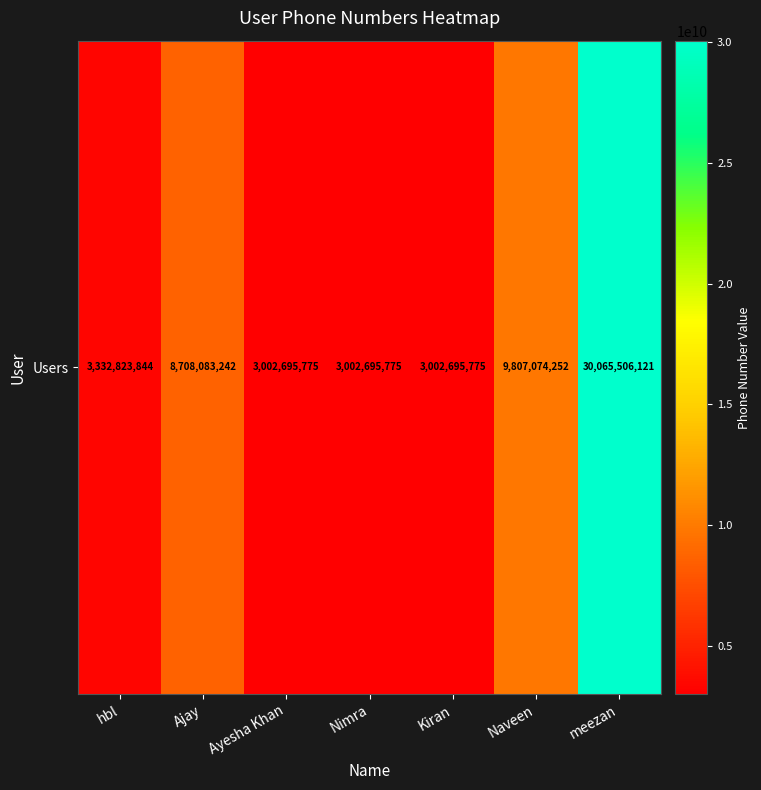

The chart shows a value of 1479685374 at Kiran. True or false?

False